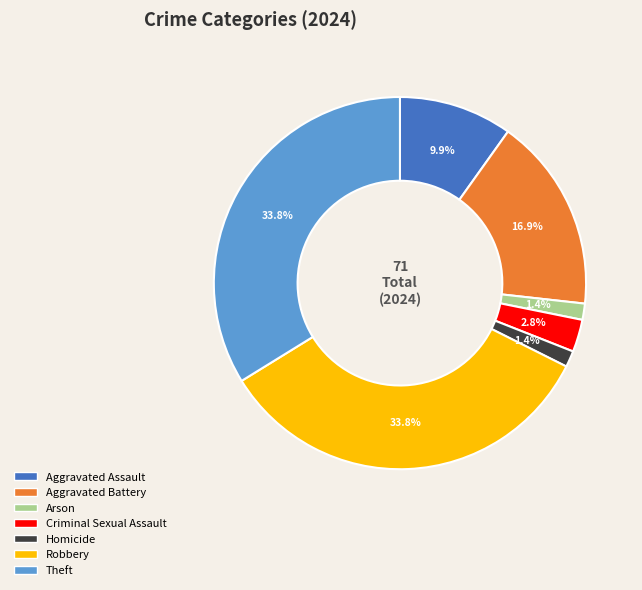

Is it true that Robbery is 34% of the pie?

True